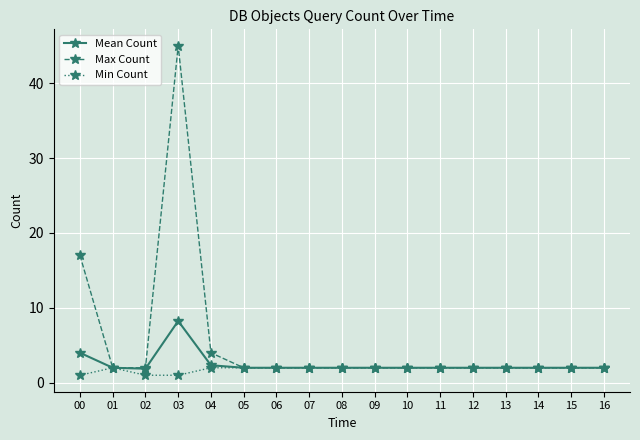

What is the total value across all series at 11?

6.0